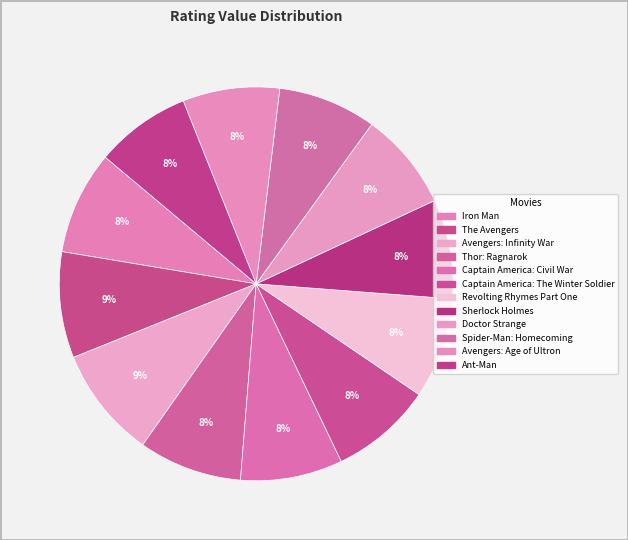

How many slices are in this pie chart?

12